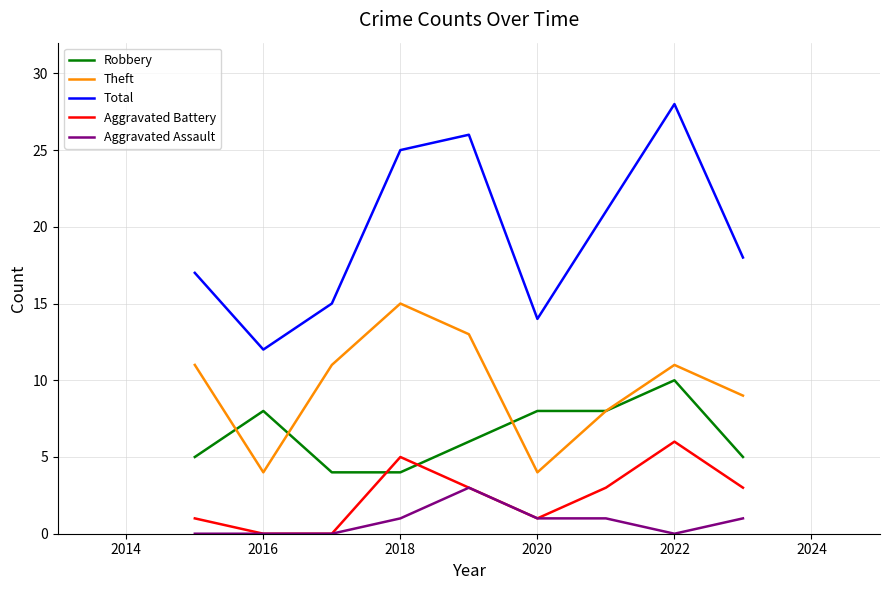

Is this an area chart (filled region under the line)?

No